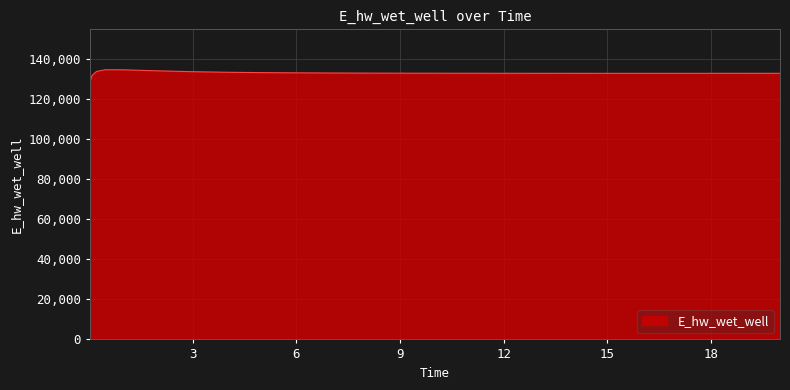

What is the smallest value displayed?

129143.6